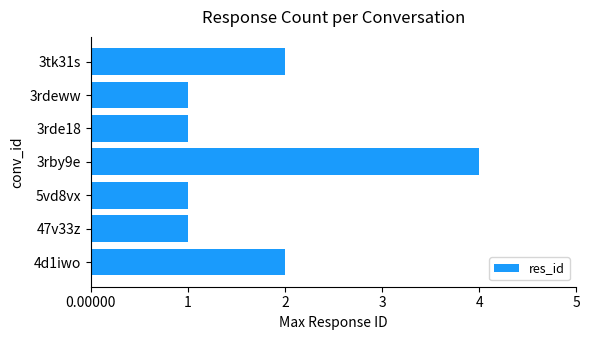

Reading bottom to top, what are all the values shown in this chart?

2	1	1	4	1	1	2